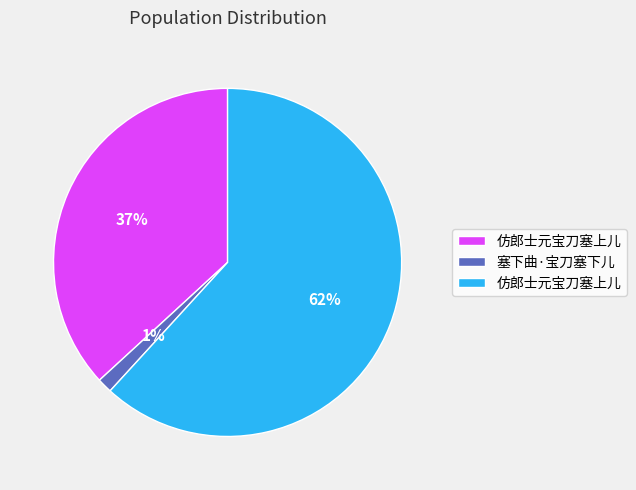

How many slices are in this pie chart?

3